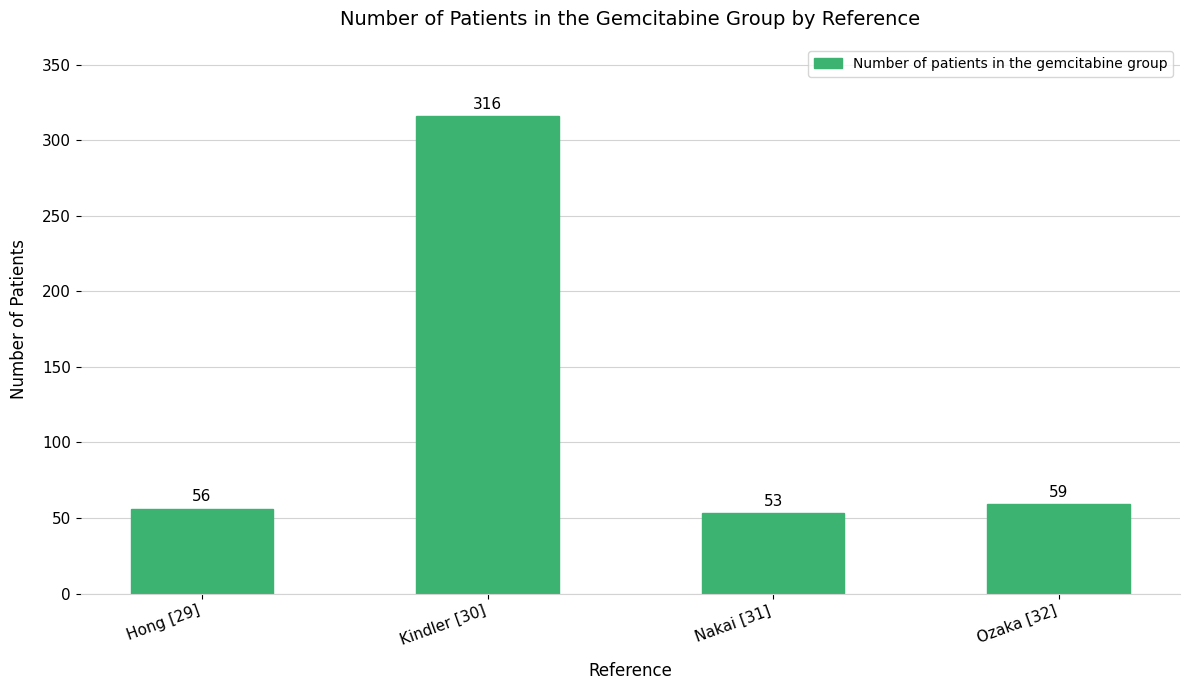

Rank the categories by value from lowest to highest.

Nakai [31], Hong [29], Ozaka [32], Kindler [30]